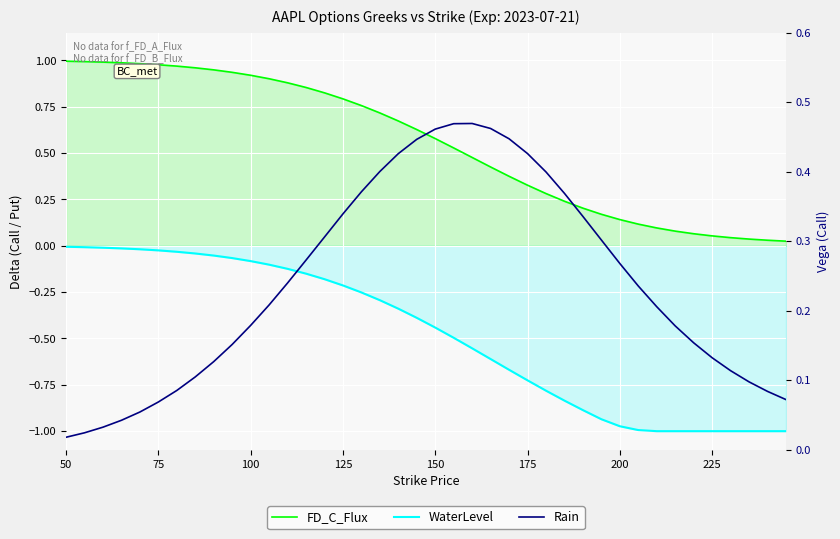

How many distinct data groups are displayed?

3